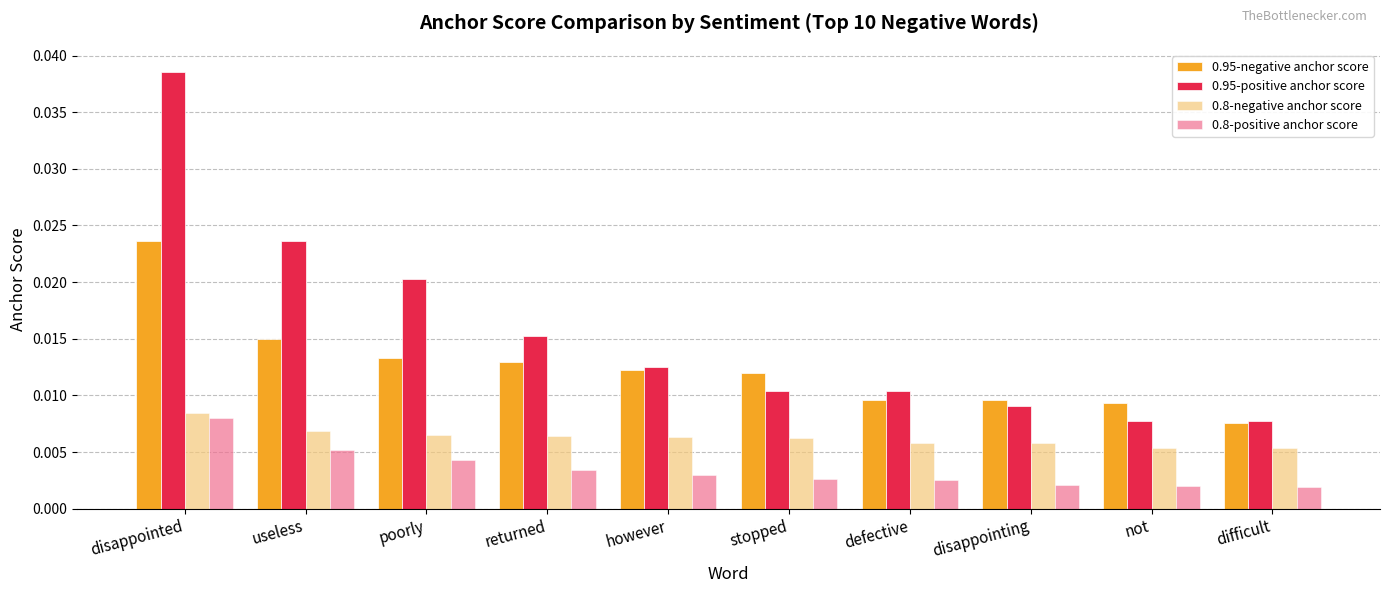

At which label does 0.95-negative anchor score reach its peak?

disappointed